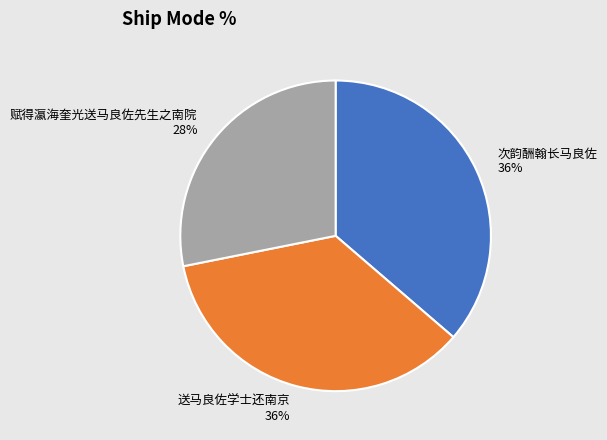

To the nearest percent, what percentage of the pie is 次韵酬翰长马良佐?

36%